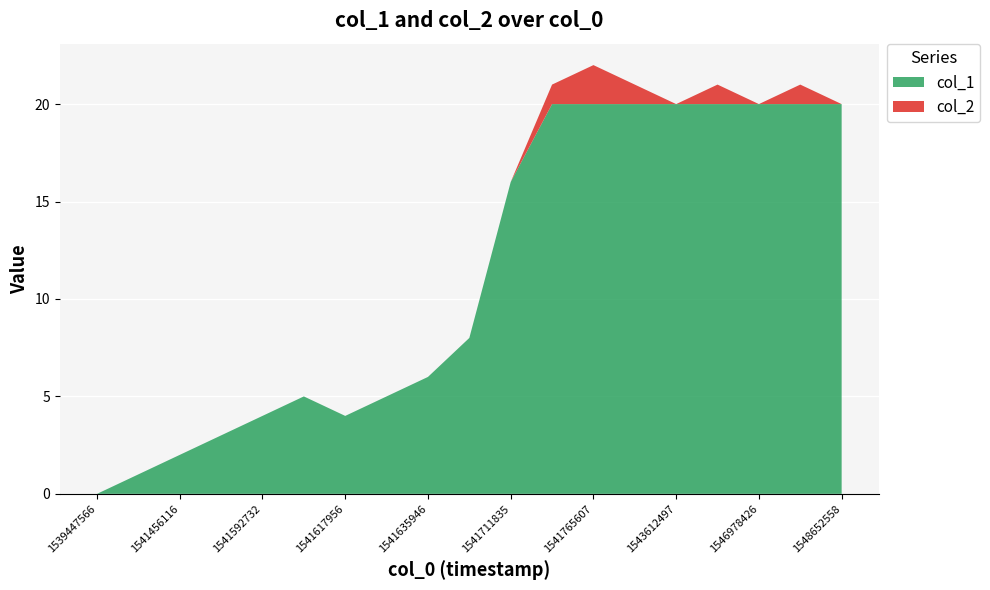

Reading right to left, what are all the values shown in this chart?

col_1: 20=20	20=20	20=20	20=20	20=20	20=20	20=20	20=20	16=16	8=8	6=6	5=5	4=4	5=5	4=4	3=3	2=2	1=1	0=0
col_2: 20=0	20=1	20=0	20=1	20=0	20=1	20=2	20=1	16=0	8=0	6=0	5=0	4=0	5=0	4=0	3=0	2=0	1=0	0=0